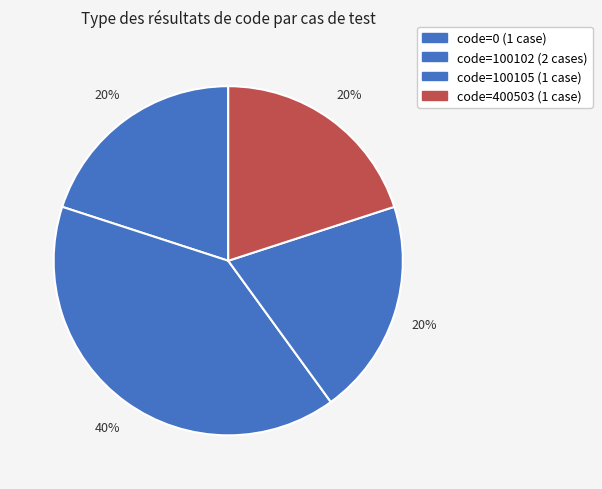

Count the number of slices in the pie.

4